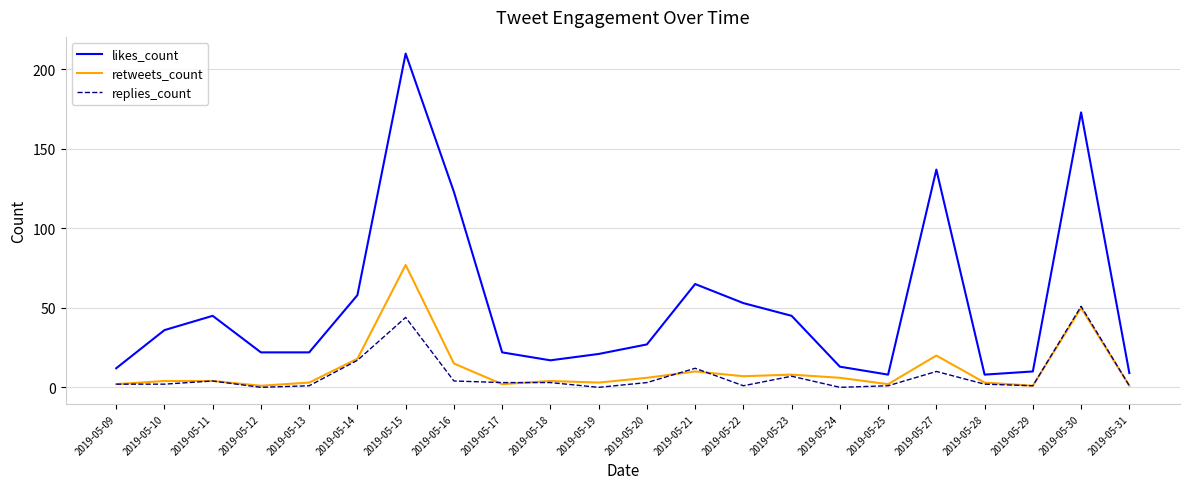

What is the difference between the maximum and minimum values in the likes_count series?

202